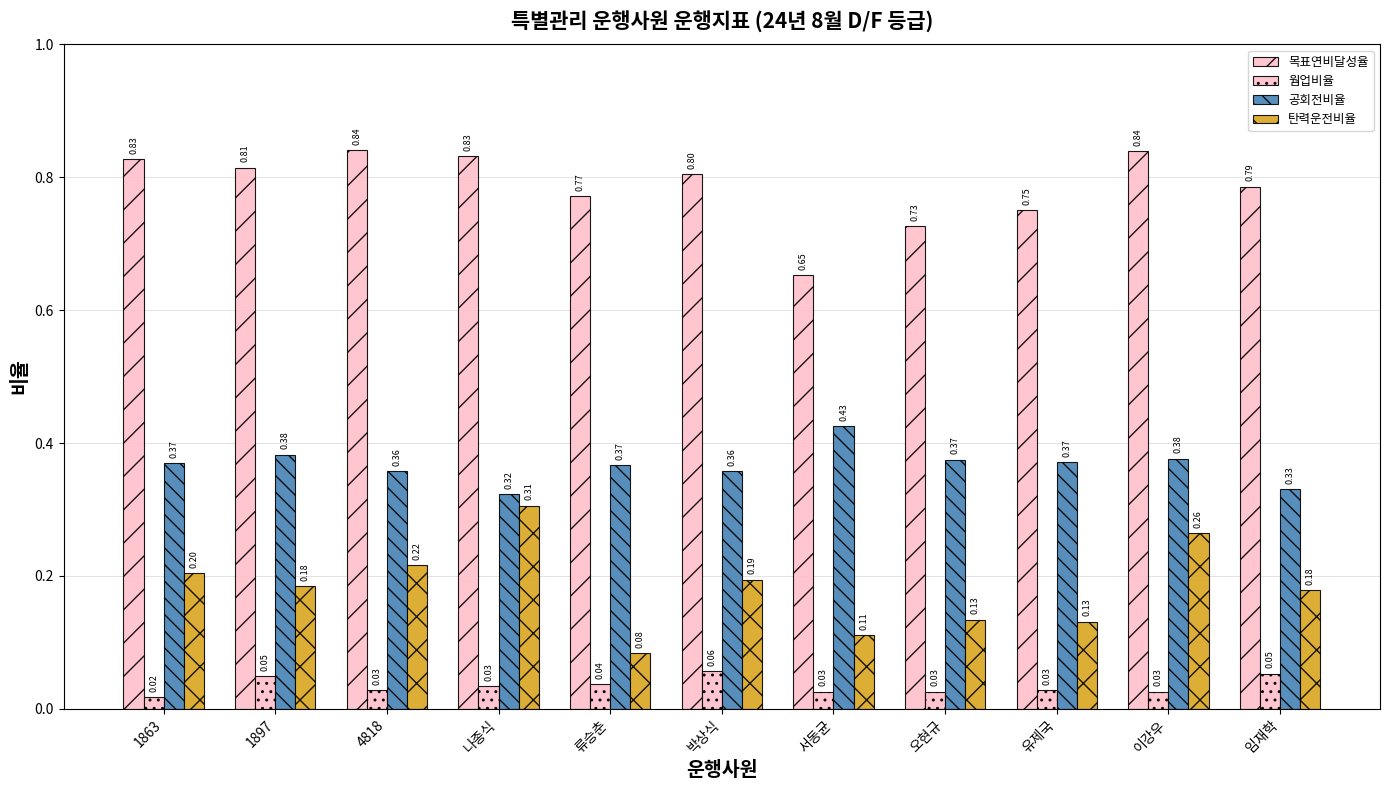

Reading left to right, list all the values displayed in this chart.

목표연비달성율: 1863=0.8	1897=0.8	4818=0.8	나종식=0.8	류승춘=0.8	박상식=0.8	서동균=0.7	오현규=0.7	유제국=0.8	이강우=0.8	임재학=0.8
웜업비율: 1863=0.0	1897=0.0	4818=0.0	나종식=0.0	류승춘=0.0	박상식=0.1	서동균=0.0	오현규=0.0	유제국=0.0	이강우=0.0	임재학=0.1
공회전비율: 1863=0.4	1897=0.4	4818=0.4	나종식=0.3	류승춘=0.4	박상식=0.4	서동균=0.4	오현규=0.4	유제국=0.4	이강우=0.4	임재학=0.3
탄력운전비율: 1863=0.2	1897=0.2	4818=0.2	나종식=0.3	류승춘=0.1	박상식=0.2	서동균=0.1	오현규=0.1	유제국=0.1	이강우=0.3	임재학=0.2